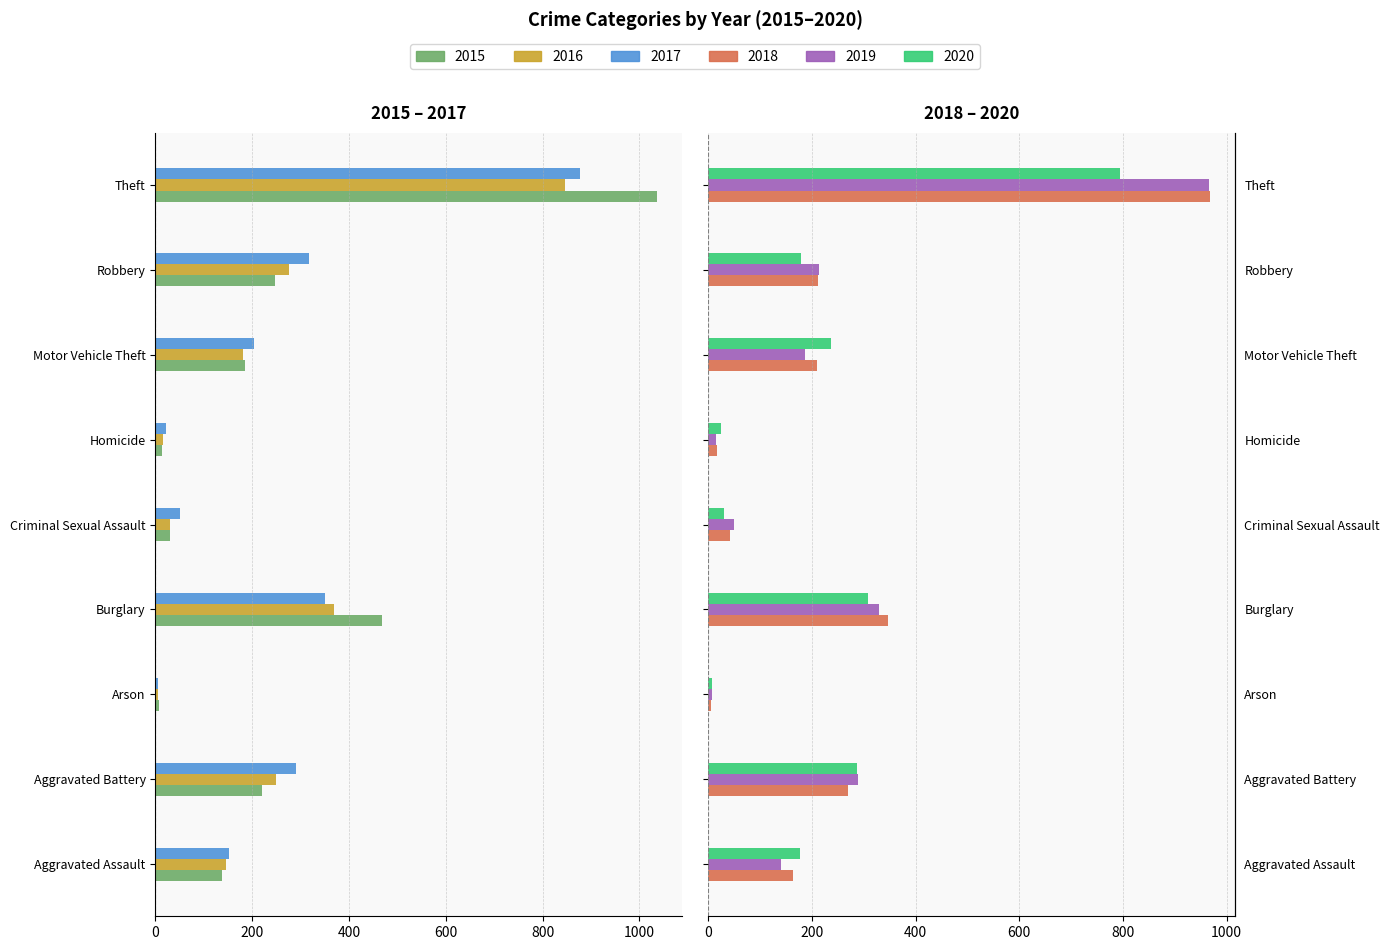

At which label does 2015 first exceed -185?

Aggravated Assault